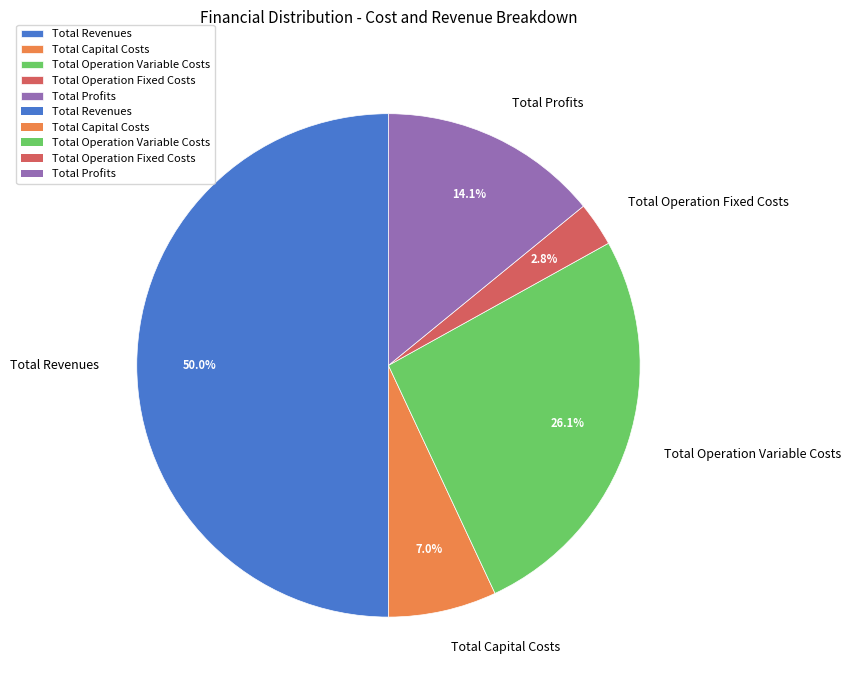

Does Total Profits account for over 50% of the chart?

No